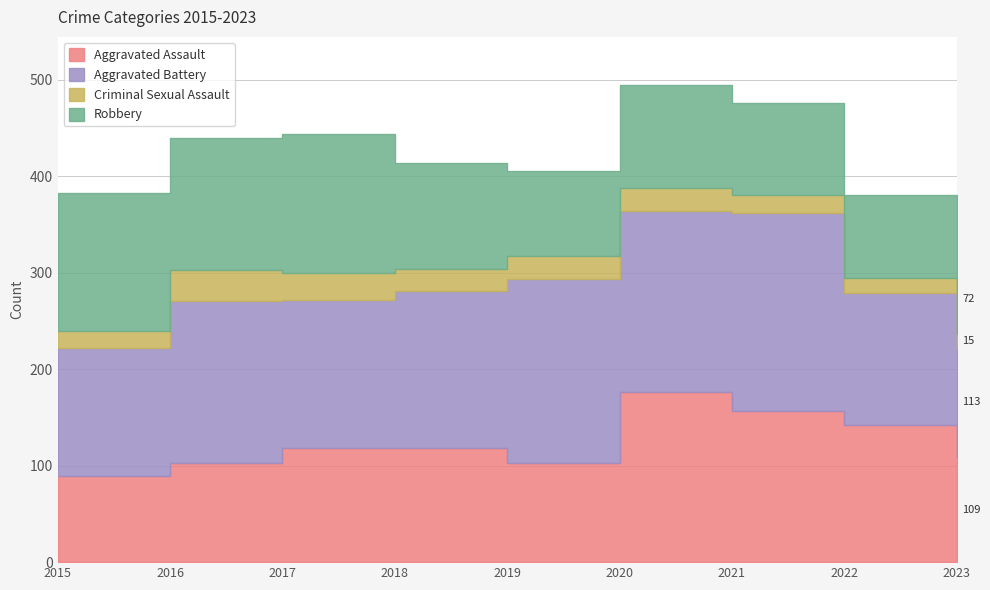

The Criminal Sexual Assault series shows 18 at 2015. True or false?

True